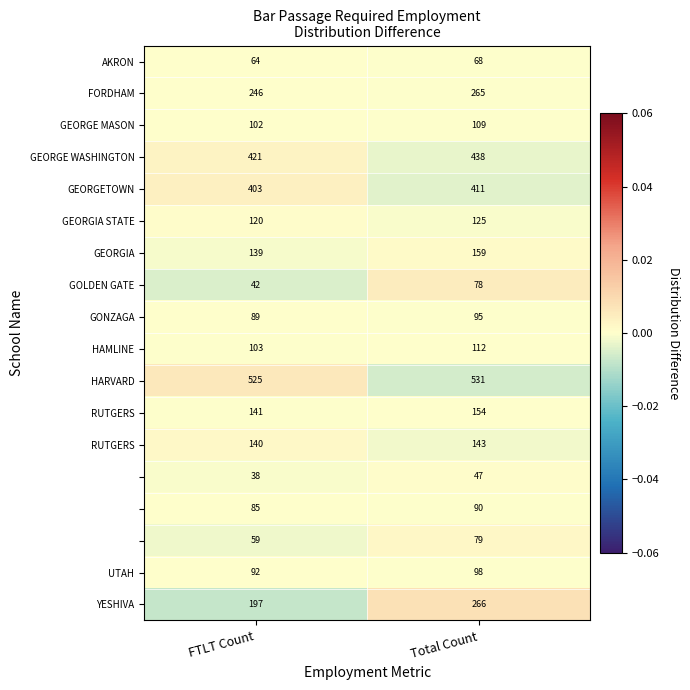

What is the total value across all series at FTLT Count?

3006